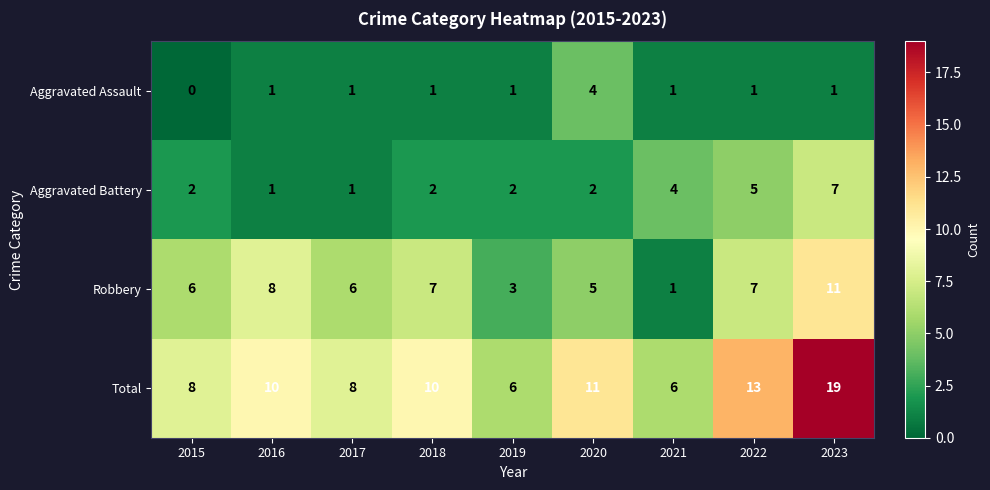

Between 2017 and 2022, which series saw the biggest shift?

Total